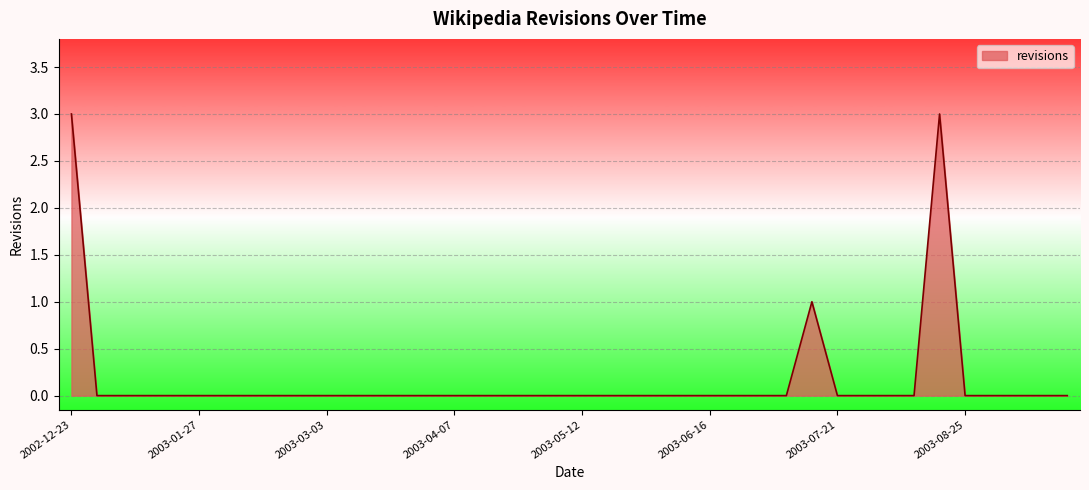

What is the difference between the maximum and minimum values?

3